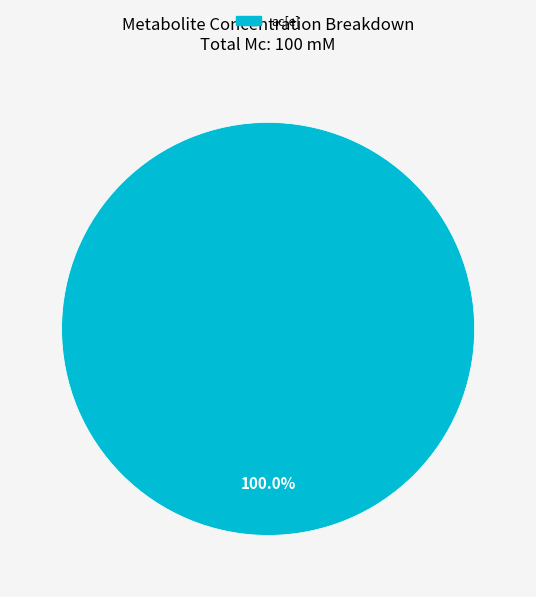

Is there any slice that represents more than half of the pie?

Yes